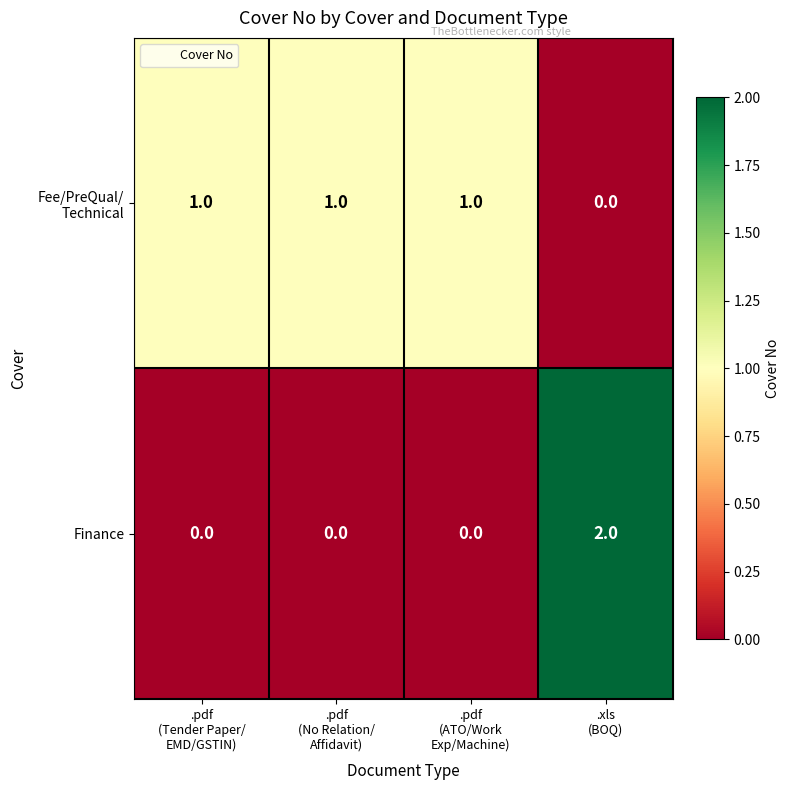

Which series has the largest range (max minus min)?

Finance